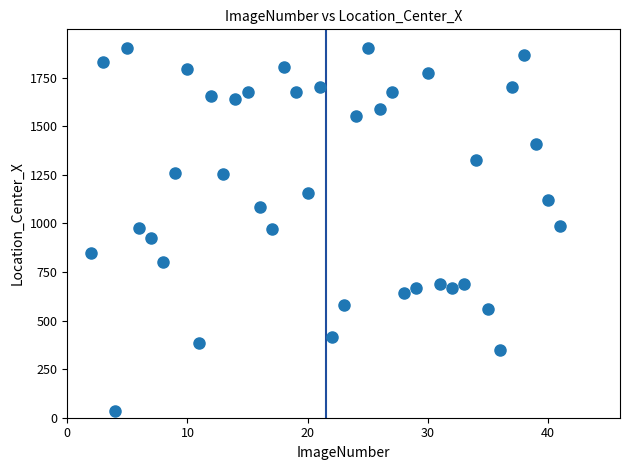

What is the range of X values (max minus min)?

39.0